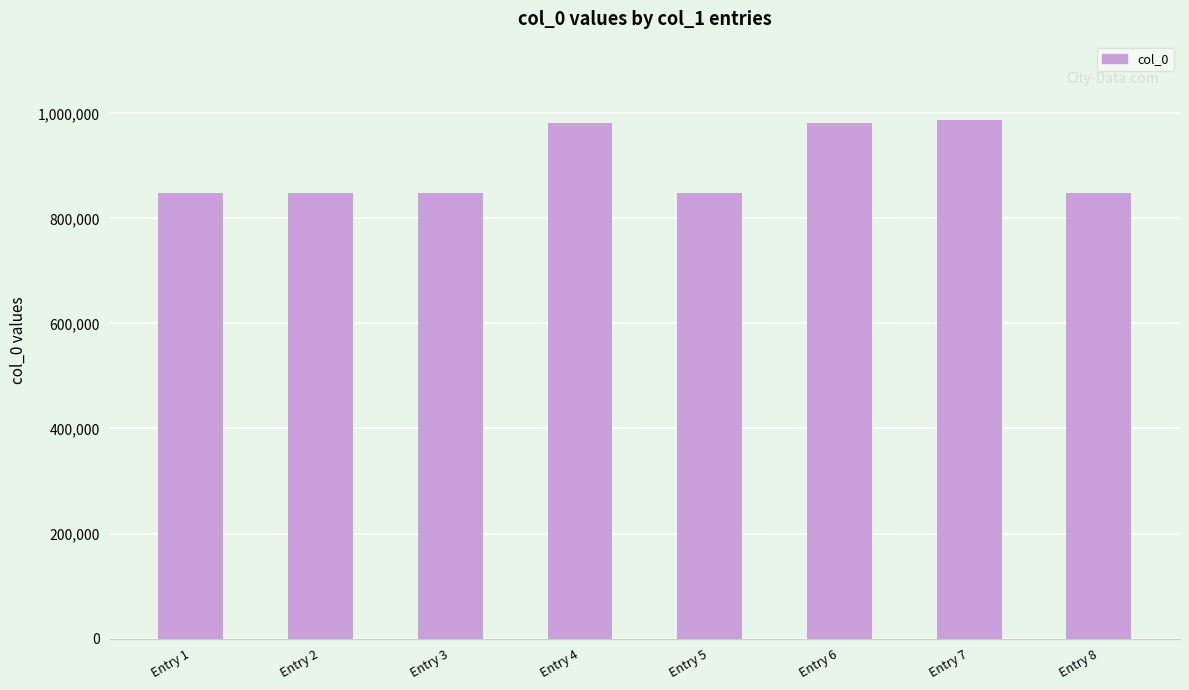

What is the maximum value shown in the chart?

988212